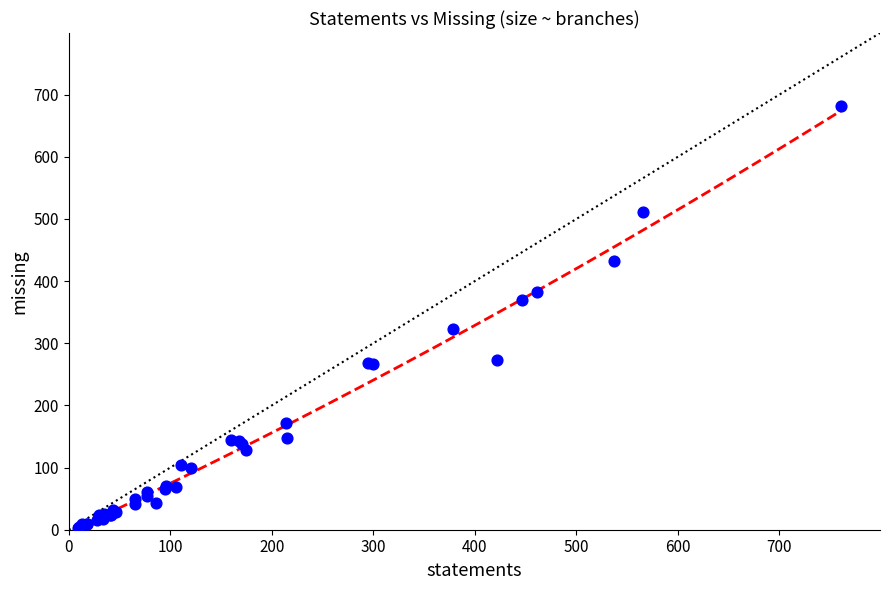

What Y value in the scatter plot is closest to 342?

323